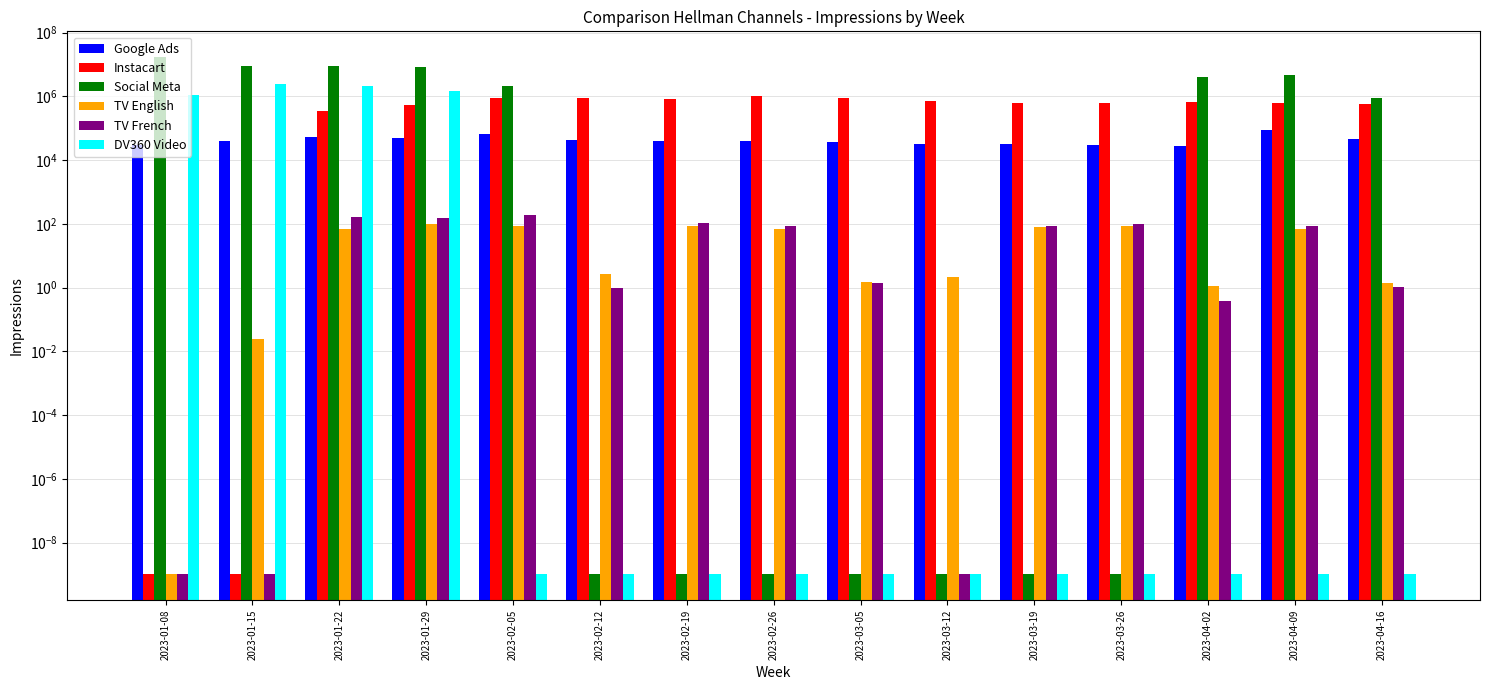

What is the greatest value displayed?

17050319.0